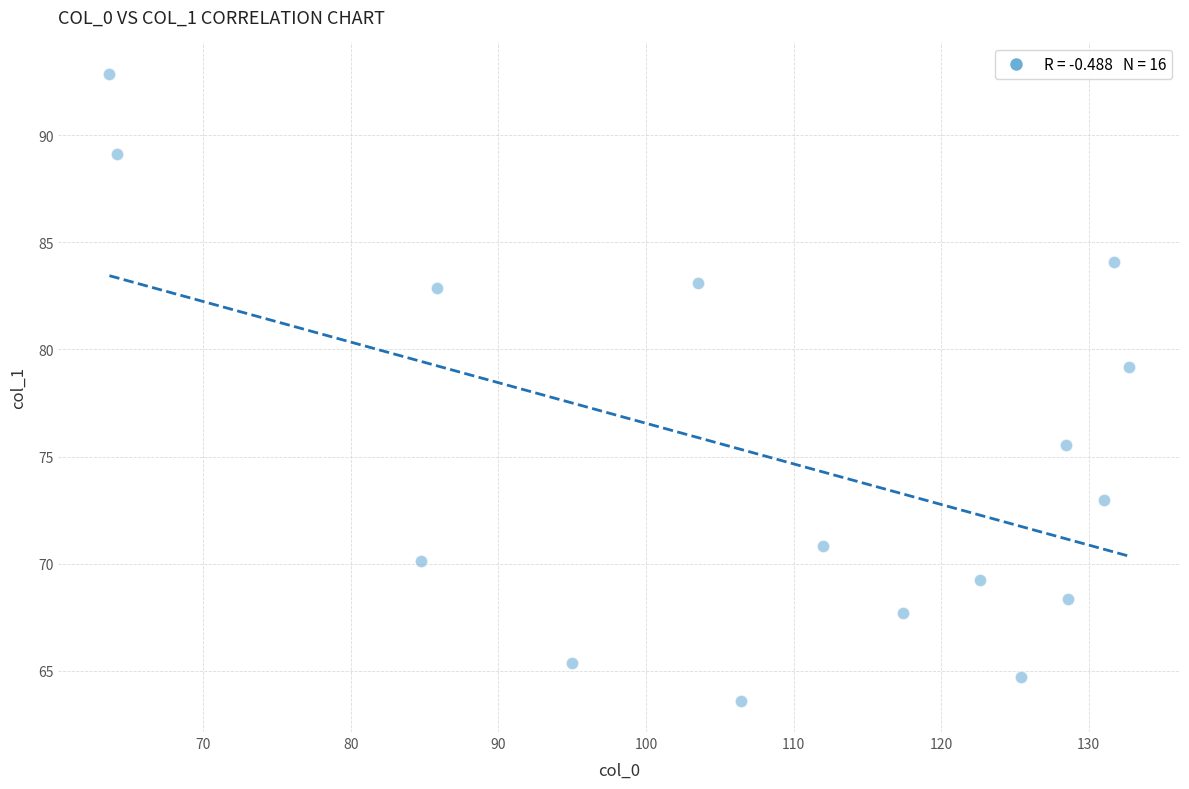

What Y value in the scatter plot is closest to 78?

79.2